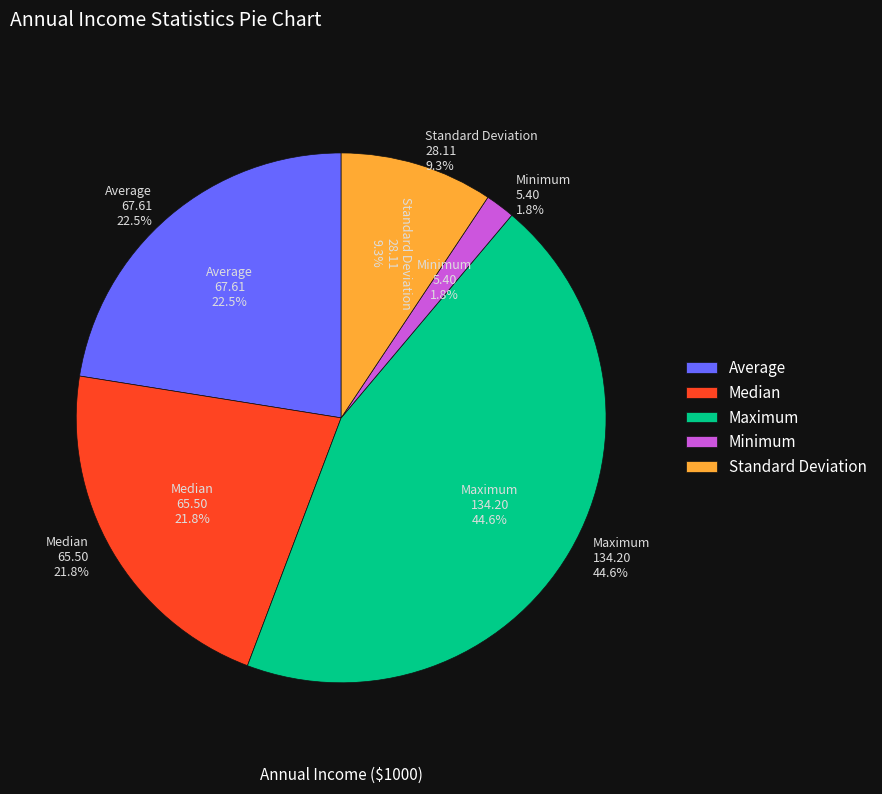

Combined, what portion of the pie is Maximum and Minimum?

46.4%